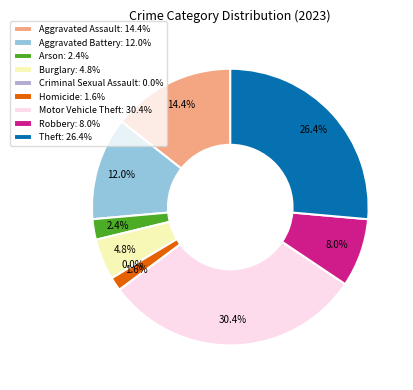

Is it true that Aggravated Battery is 25% of the pie?

False